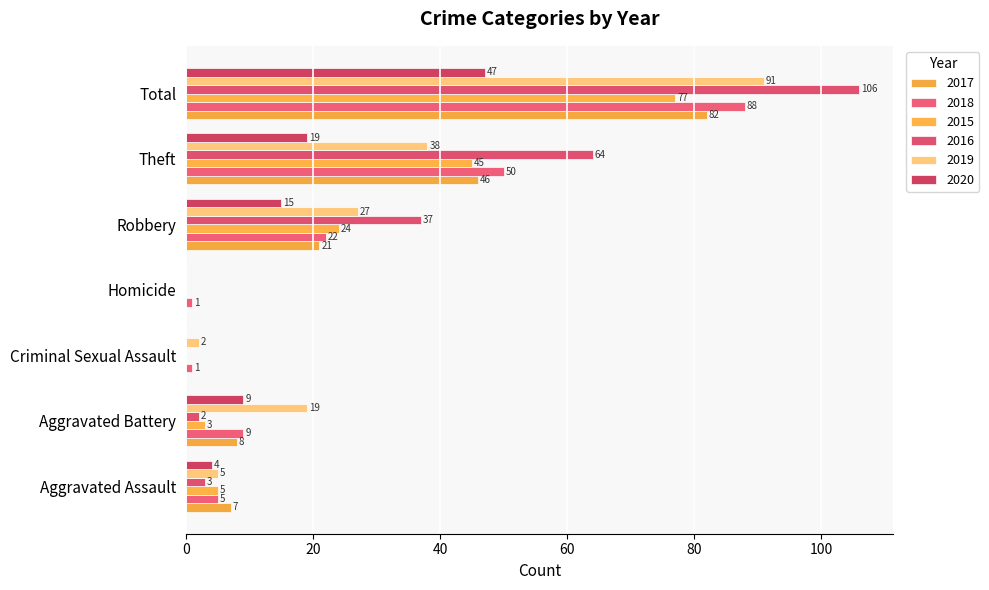

How many values in 2019 are above zero?

6